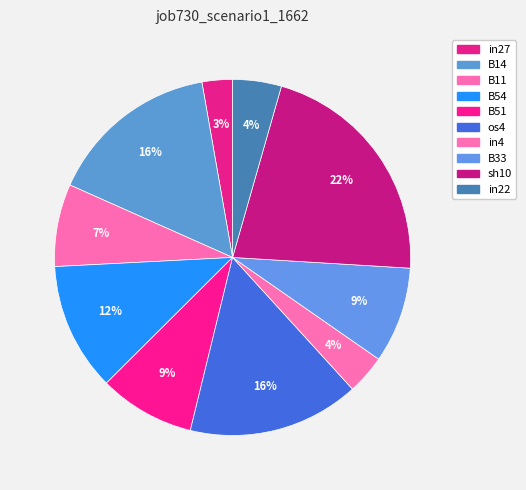

What is the change in value from B11 to os4?

+0.1